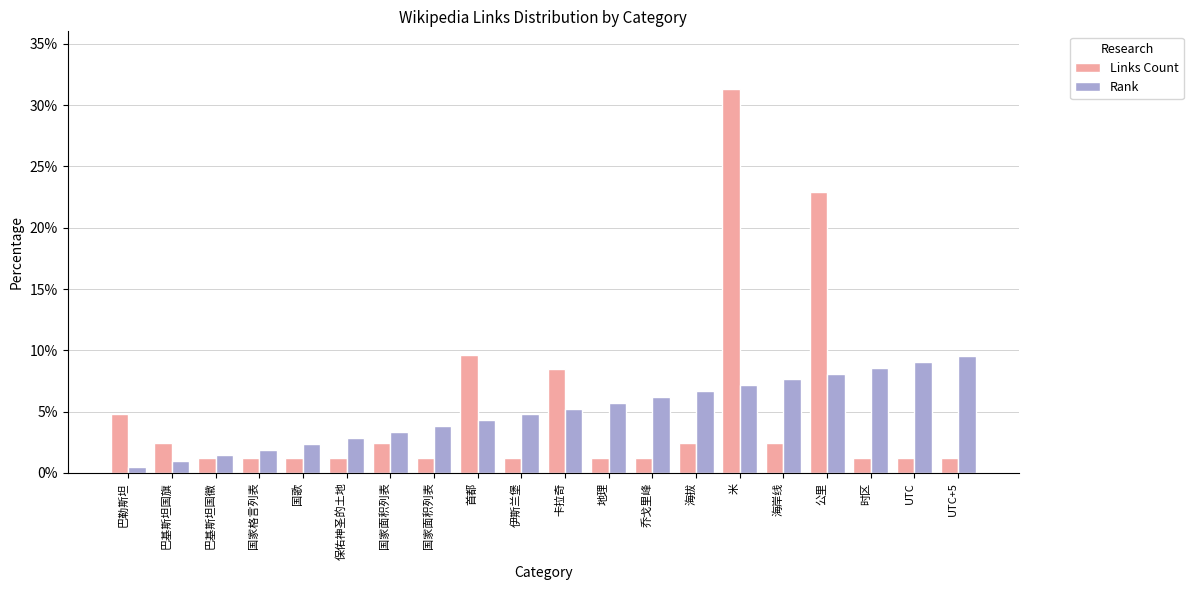

How many distinct data groups are displayed?

2